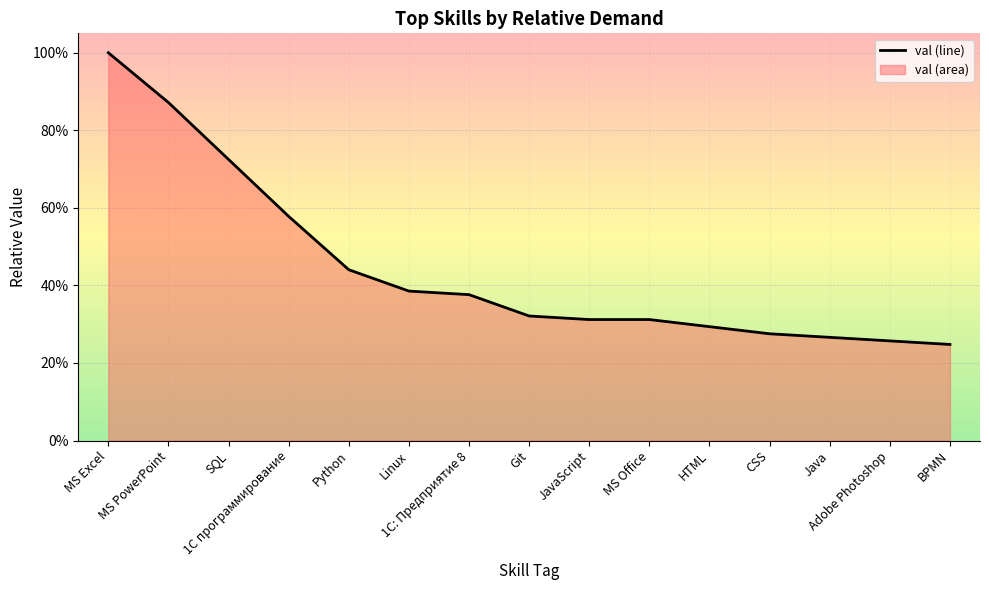

The chart shows a value of 0.3 at Java. True or false?

True